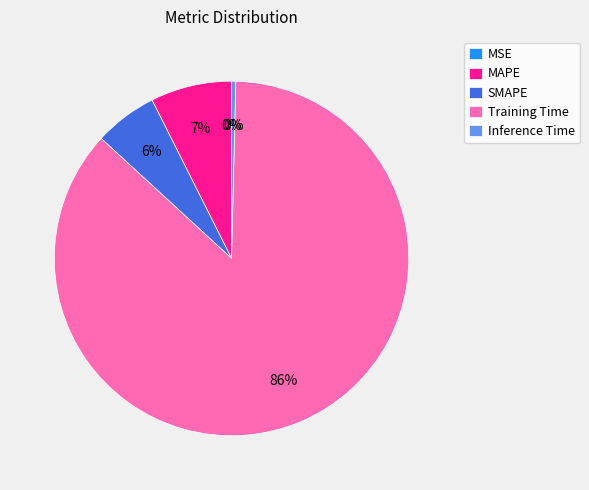

Is it true that Inference Time is 6% of the pie?

False